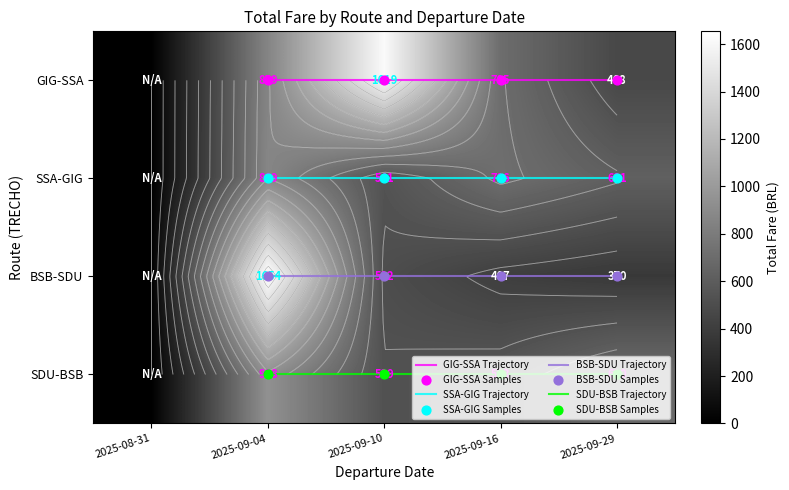

What is the difference between the second highest and second lowest values in the SDU-BSB series?

161.1